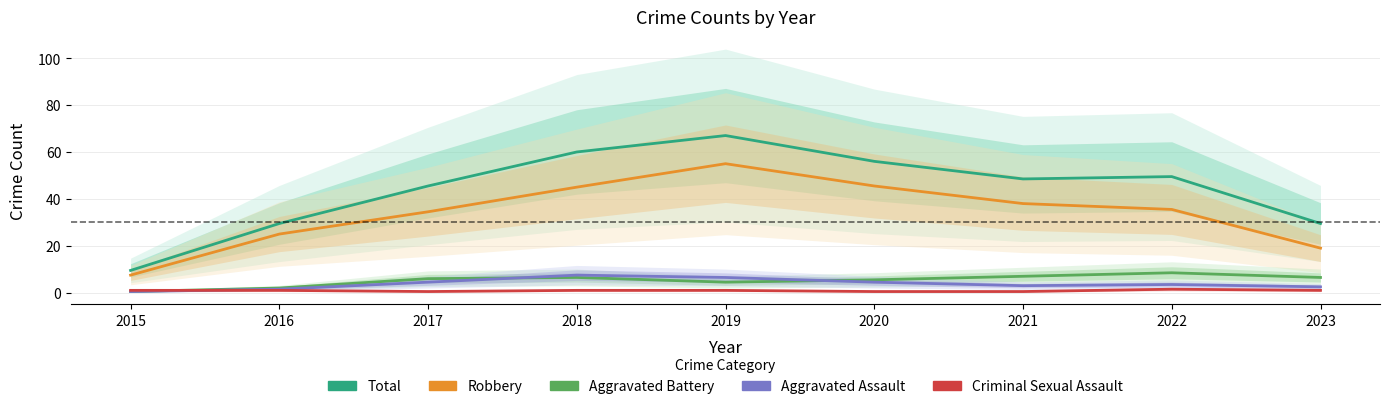

How many interior local valleys does the Total series have?

1